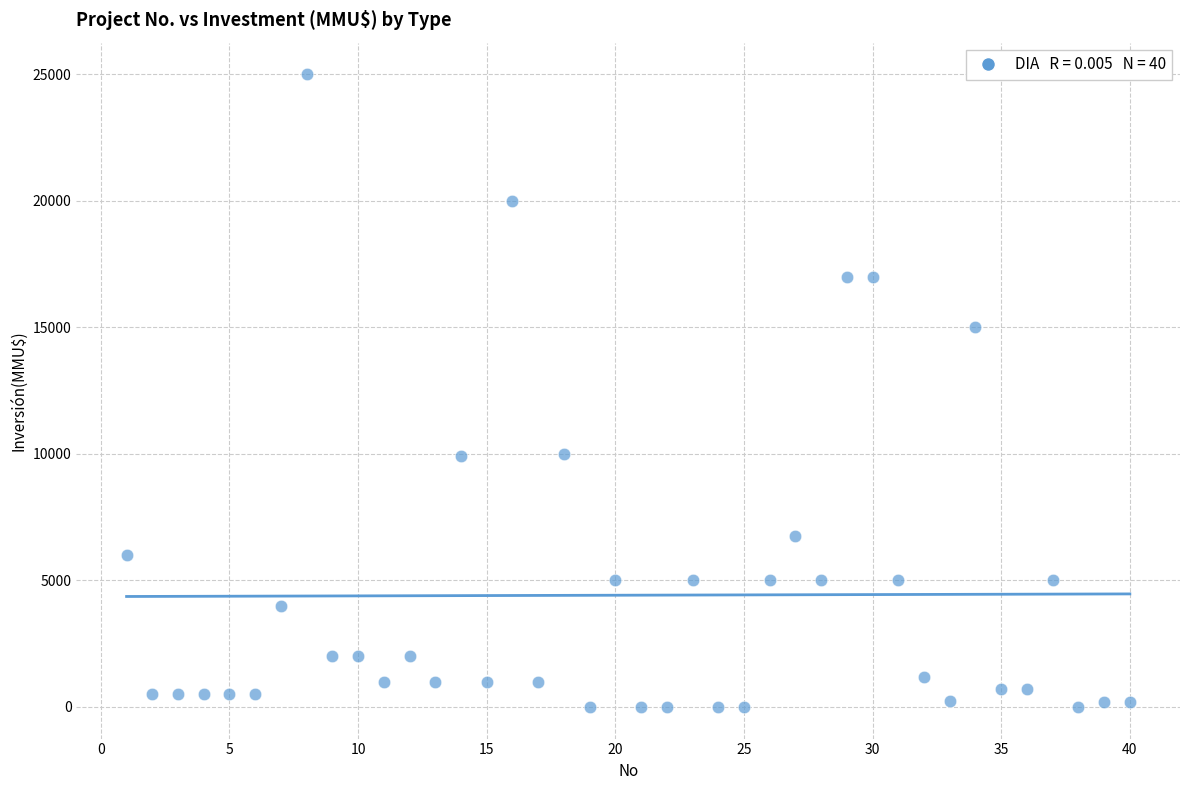

What is the range of Y values (max minus min)?

25000